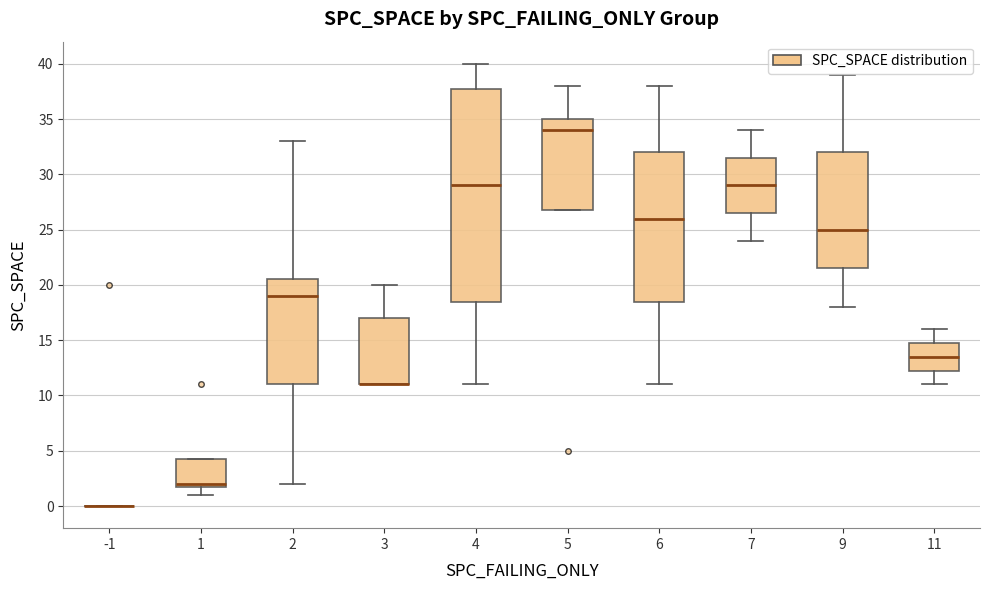

Where is the upper edge of the box at x = 6 on the y-axis? The values are not printed on the chart, so give them approximately, as read against the axis.

32.0